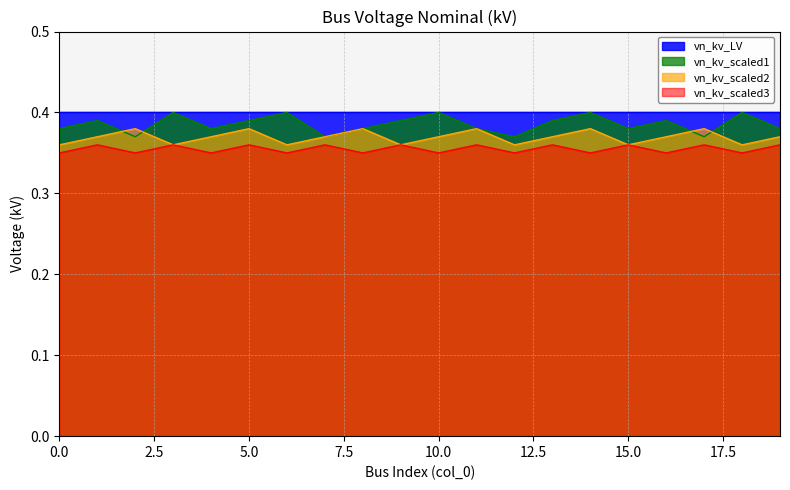

True or false: vn_kv_scaled1 and vn_kv_scaled3 intersect in this chart.

False